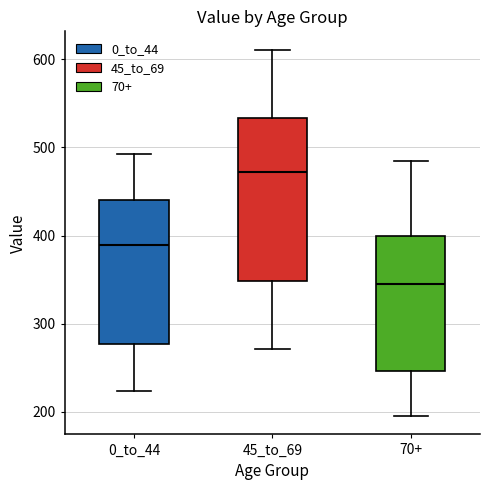

Where does the median line of the box for 0_to_44 sit on the y-axis? The values are not printed on the chart, so give them approximately, as read against the axis.

390